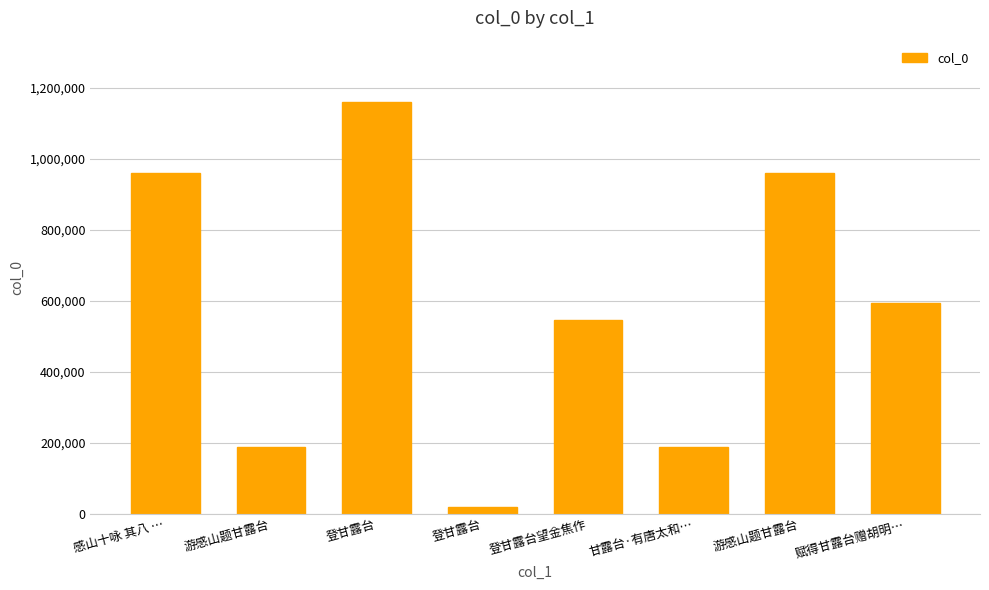

How many values are below 593055?

4